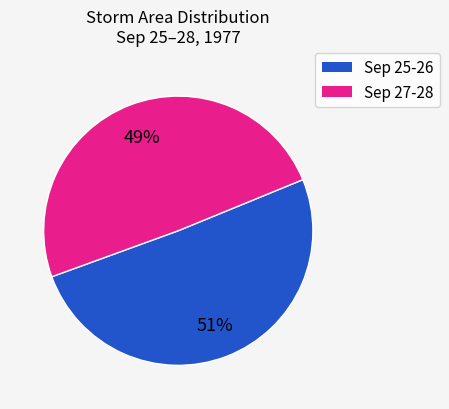

Is there any slice that represents more than half of the pie?

Yes